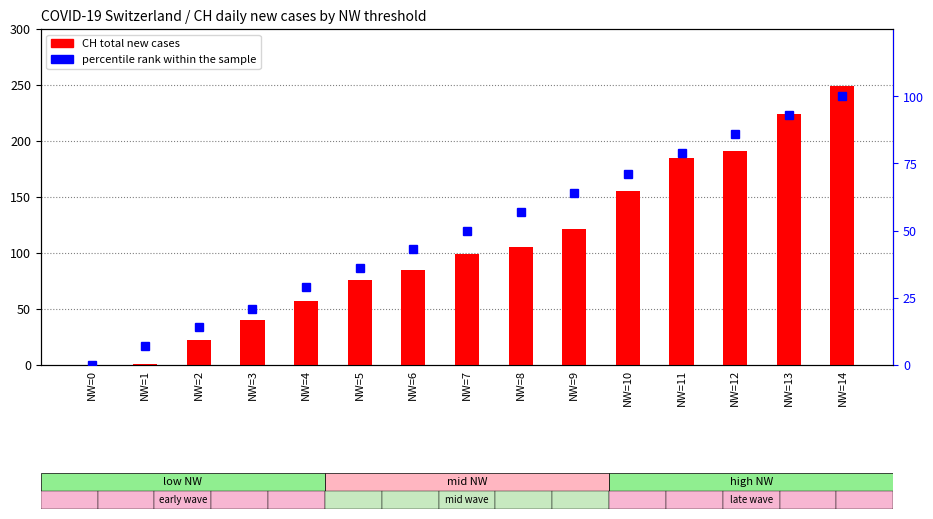

Reading right to left, what are all the values shown in this chart?

CH total: NW=14=249	NW=13=224	NW=12=191	NW=11=185	NW=10=155	NW=9=121	NW=8=105	NW=7=99	NW=6=85	NW=5=76	NW=4=57	NW=3=40	NW=2=22	NW=1=1	NW=0=0
percentile rank within the sample: NW=14=100	NW=13=93	NW=12=86	NW=11=79	NW=10=71	NW=9=64	NW=8=57	NW=7=50	NW=6=43	NW=5=36	NW=4=29	NW=3=21	NW=2=14	NW=1=7	NW=0=0